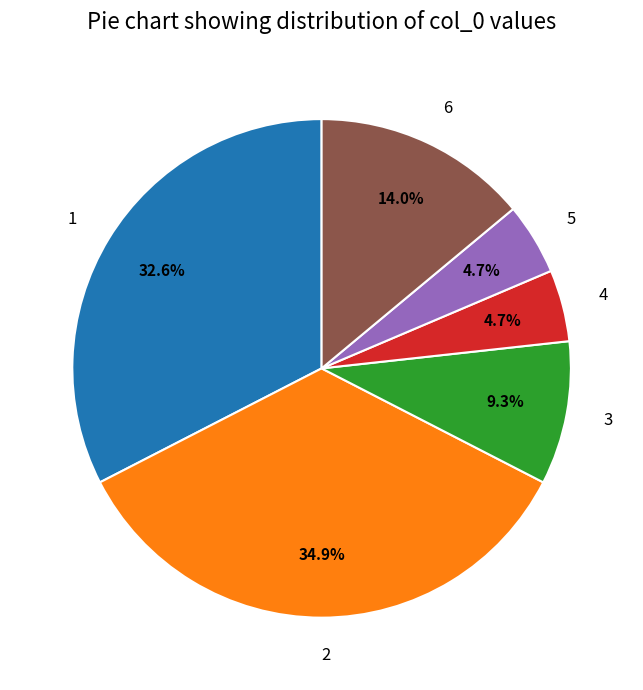

Count the number of slices in the pie.

6